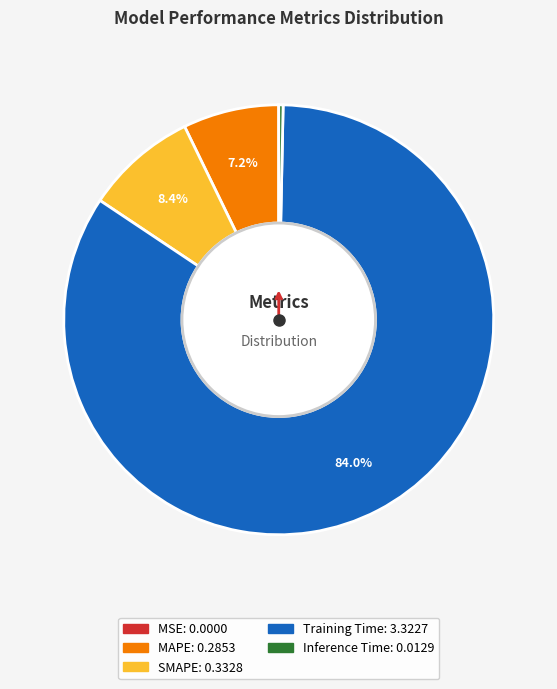

What is the largest slice in the pie chart?

Training Time